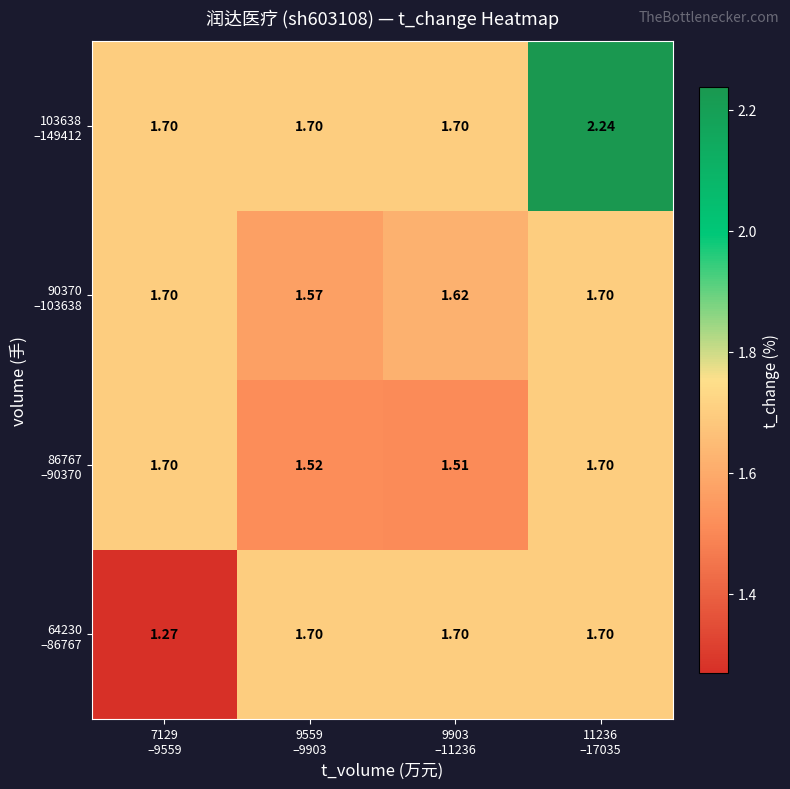

At which category does the chart reach its peak across all series?

11236
–17035